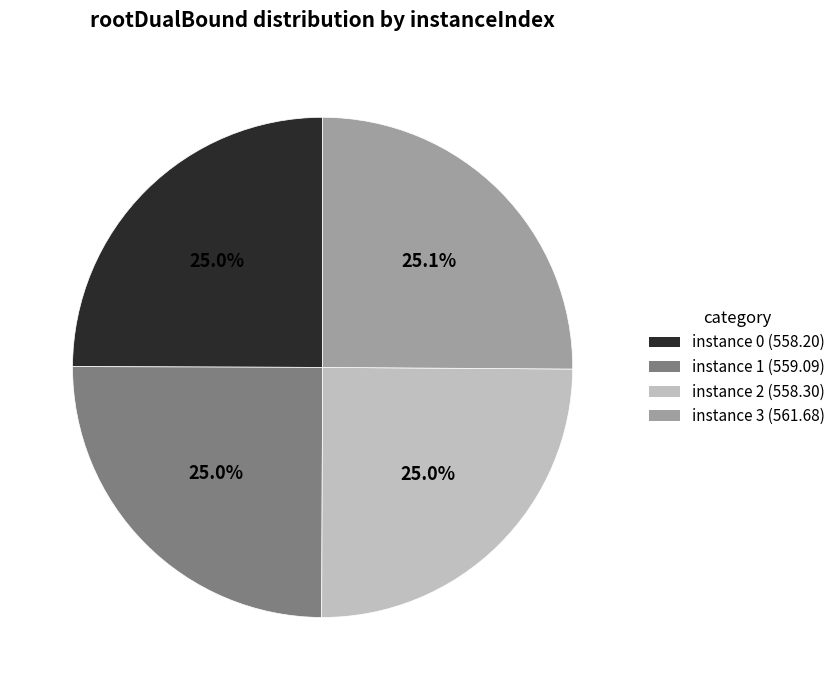

Is there any slice that represents more than half of the pie?

No